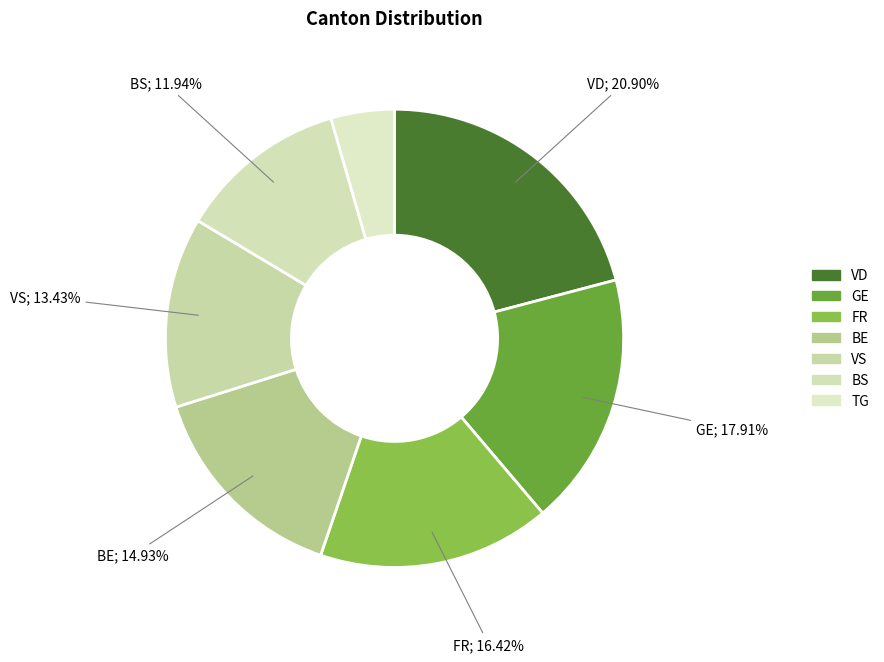

To the nearest percent, what percentage of the pie is VD?

21%